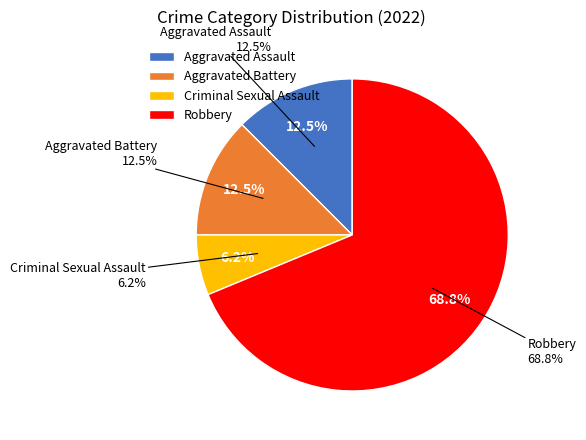

How many segments does this pie chart have?

4